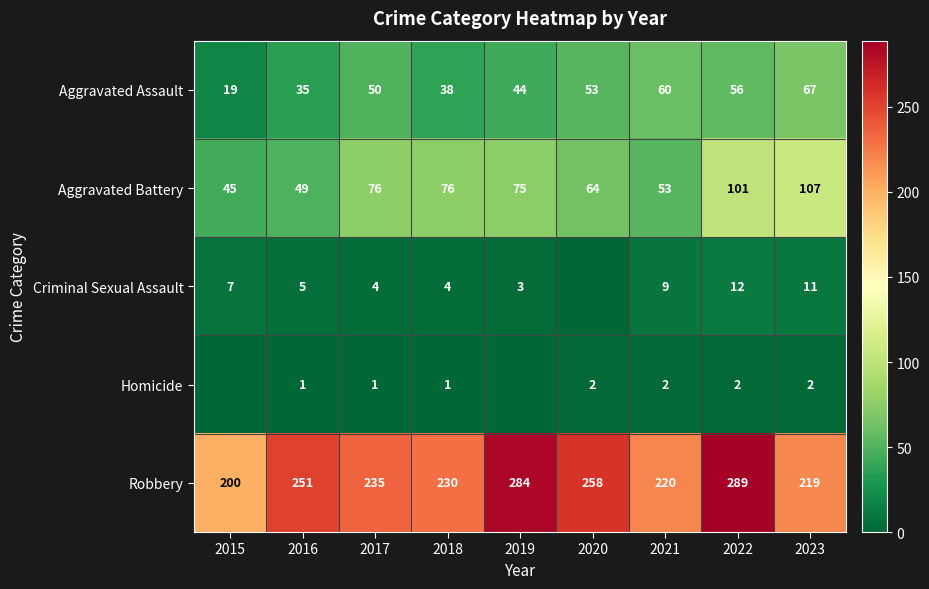

What is the difference between the maximum and second lowest values in the Aggravated Assault series?

32